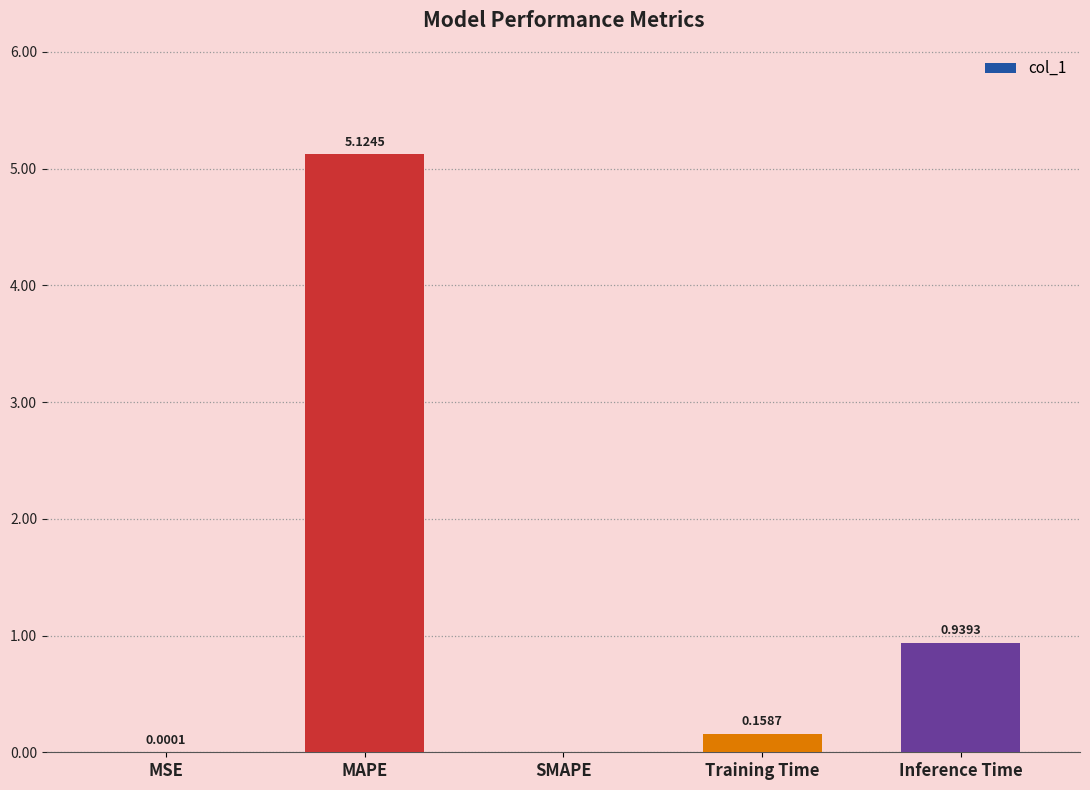

What is the change in value from MAPE to SMAPE?

-5.1